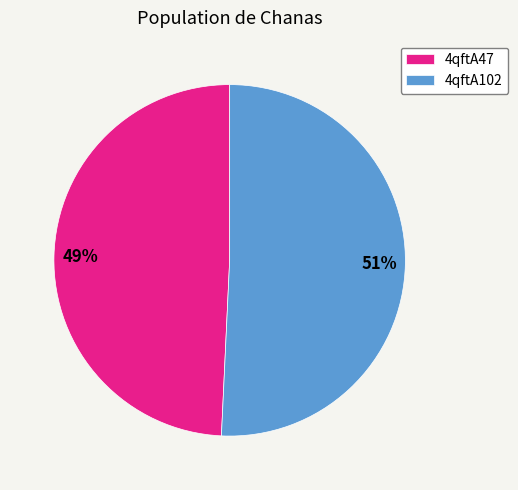

Which category has the biggest portion of the pie?

4qftA102